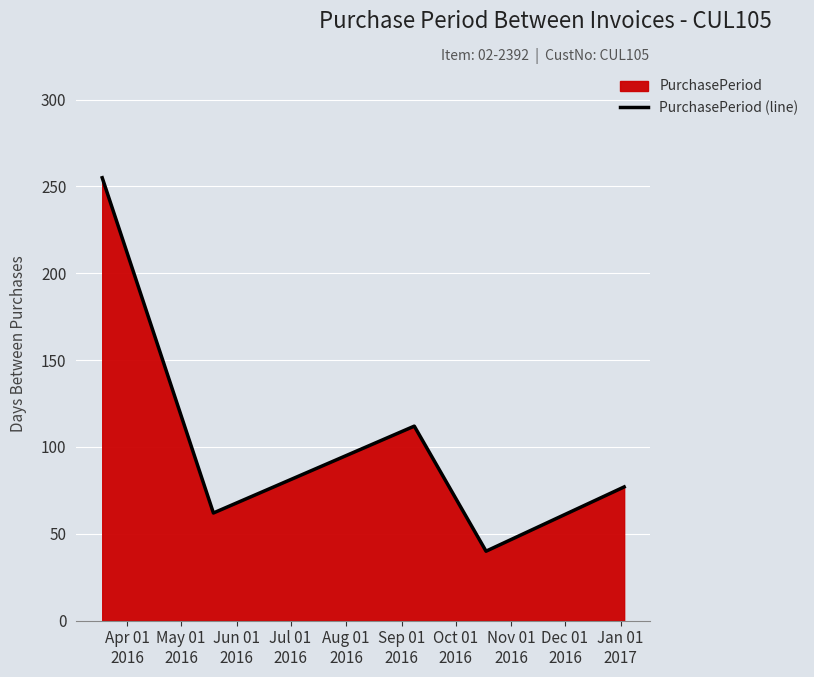

True or false: the data has more than 2 interior local peaks.

False